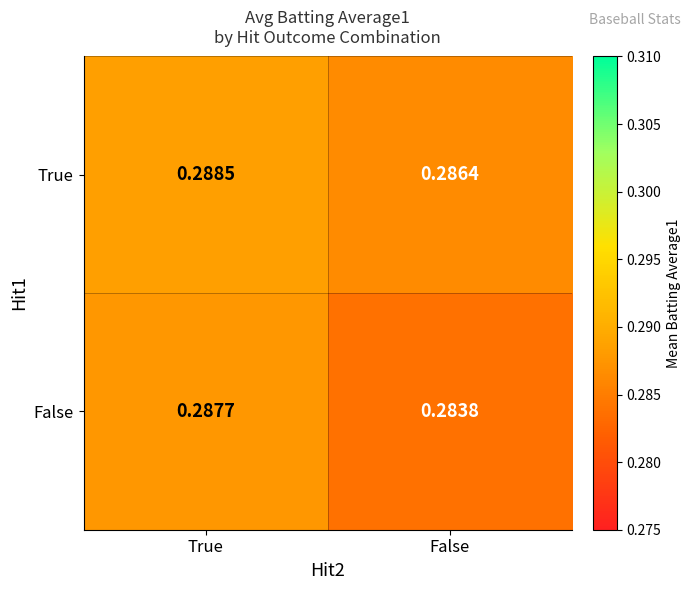

At which category does the chart reach its peak across all series?

True